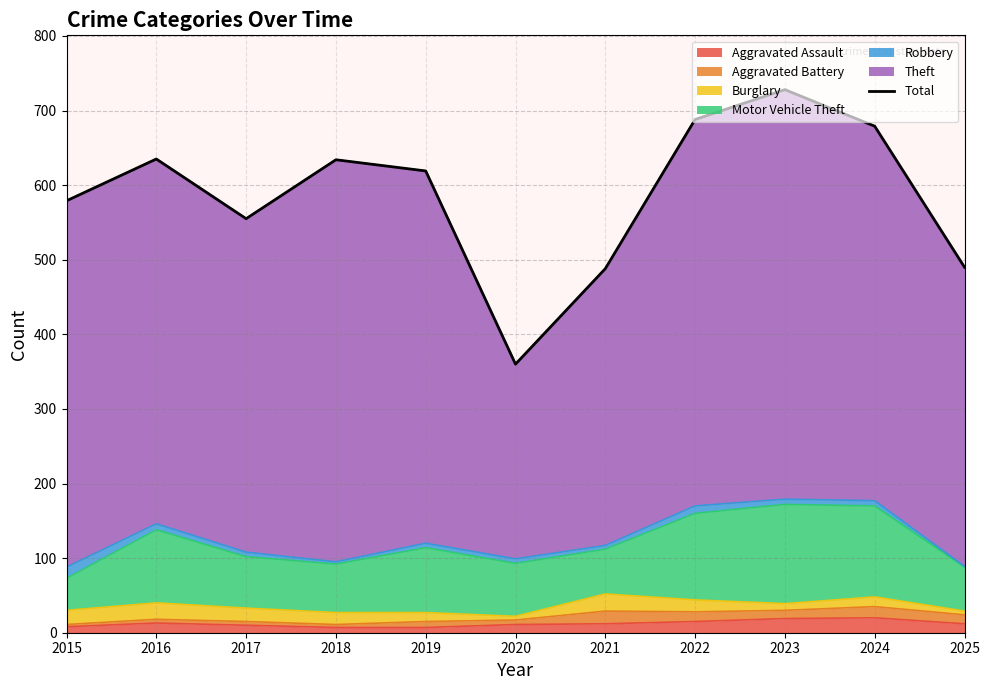

Reading left to right, list all the values displayed in this chart.

579	635	555	634	619	360	488	688	728	679	490